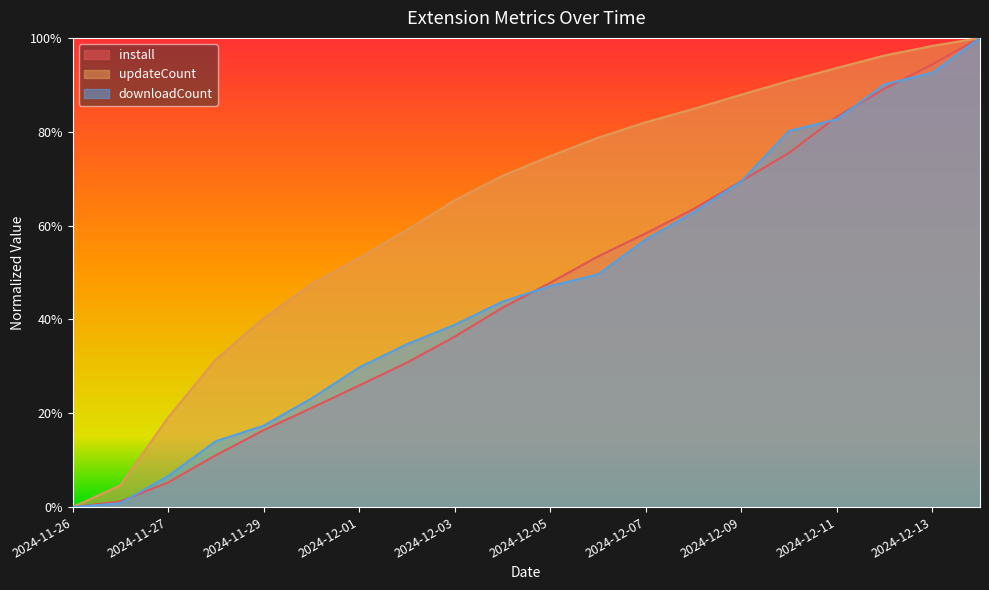

Which label corresponds to the largest value in the chart?

2024-12-14